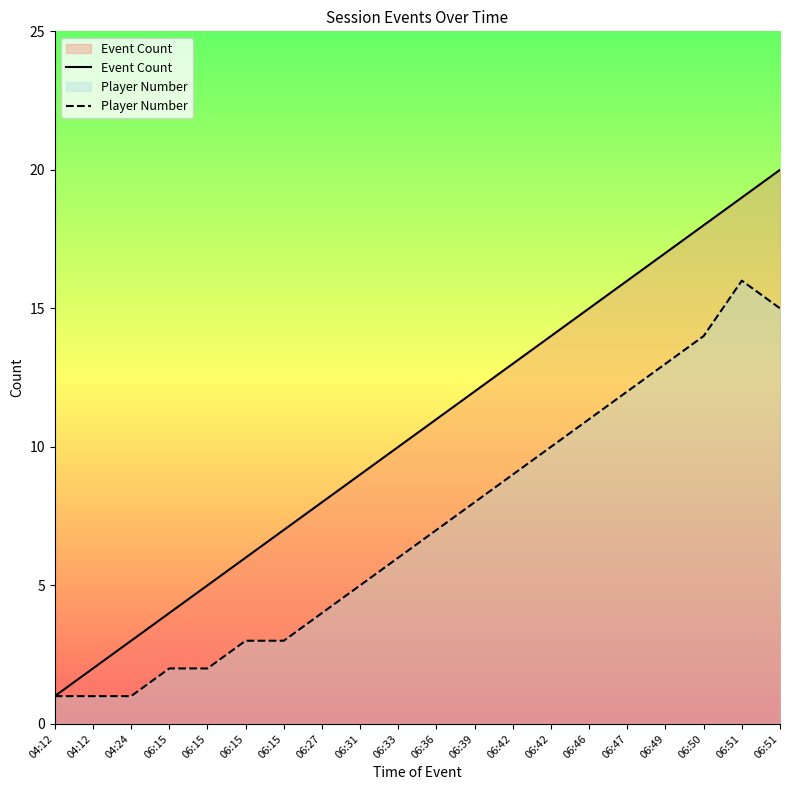

True or false: Player Number has a value of 6 at 06:33.

True